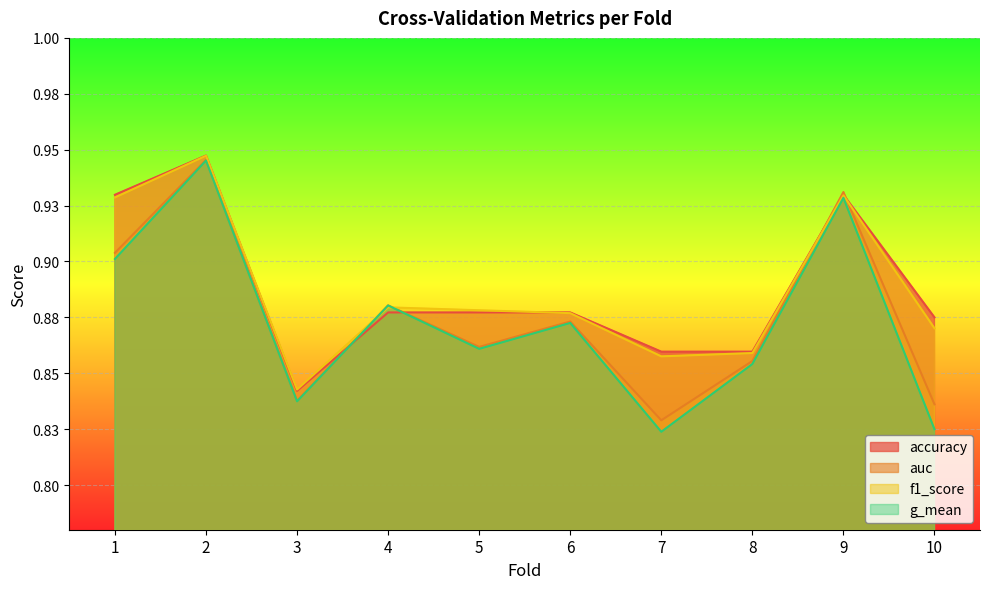

What are all the series names shown in the legend?

accuracy, auc, f1_score, g_mean